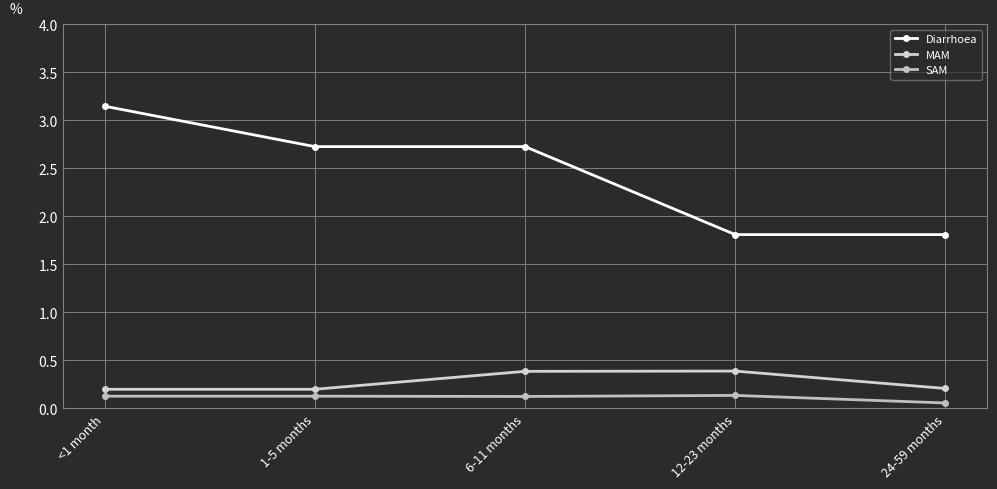

Does the chart display data point markers on the line(s)?

Yes